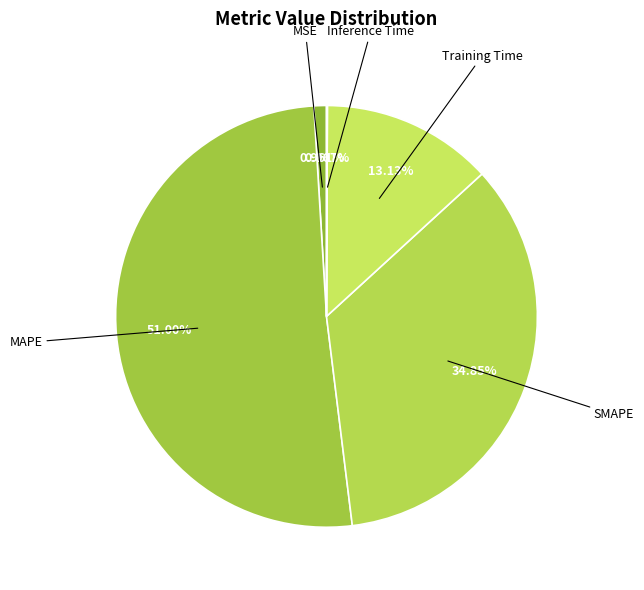

To the nearest percent, what percentage of the pie is Training Time?

13%